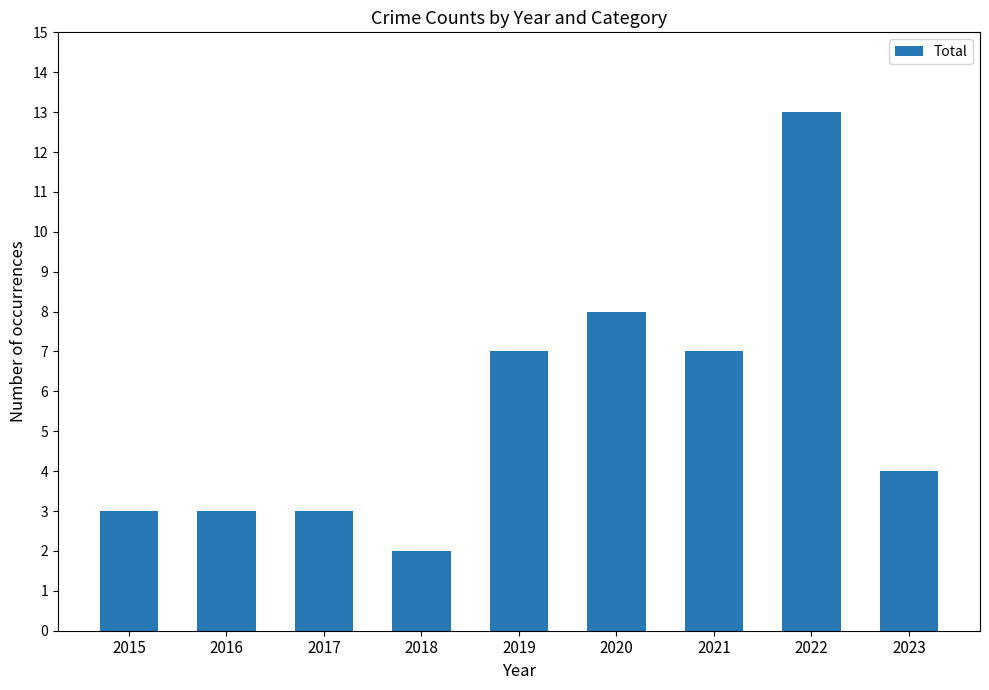

How many bars are there in total?

9